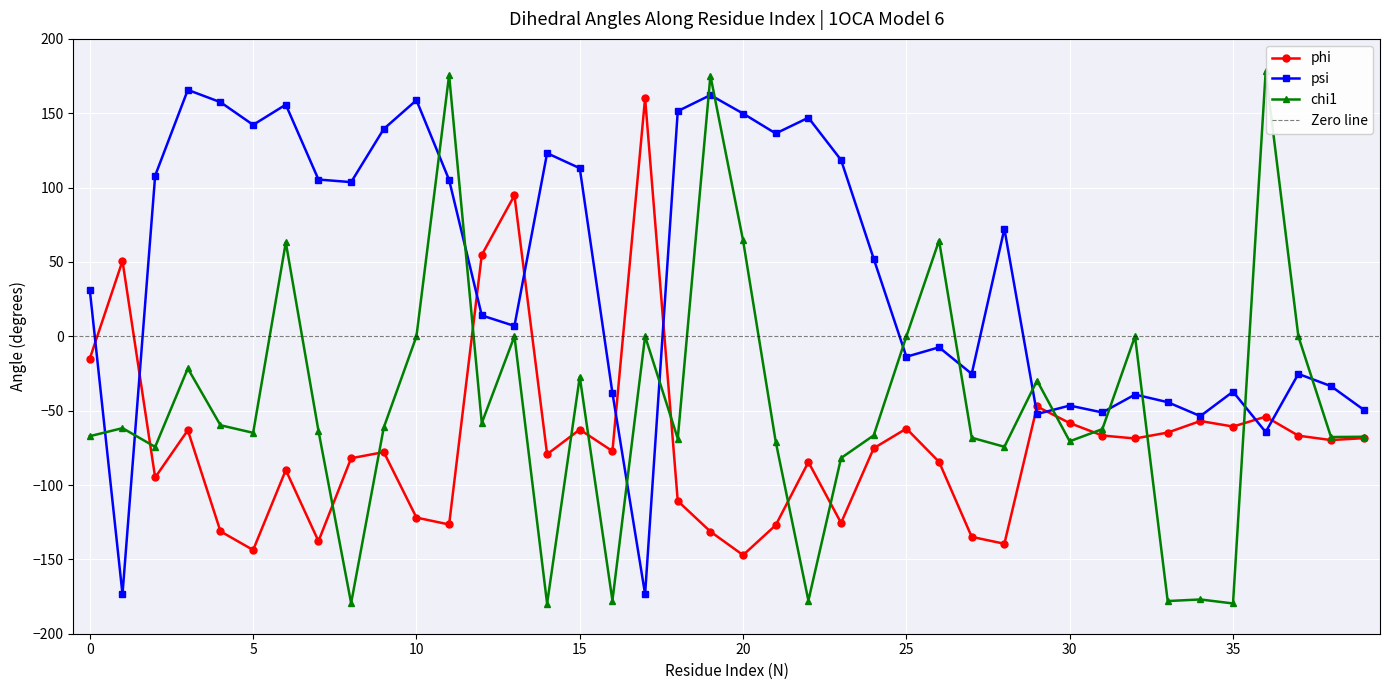

Between 8 and 21, which series saw the biggest shift?

chi1